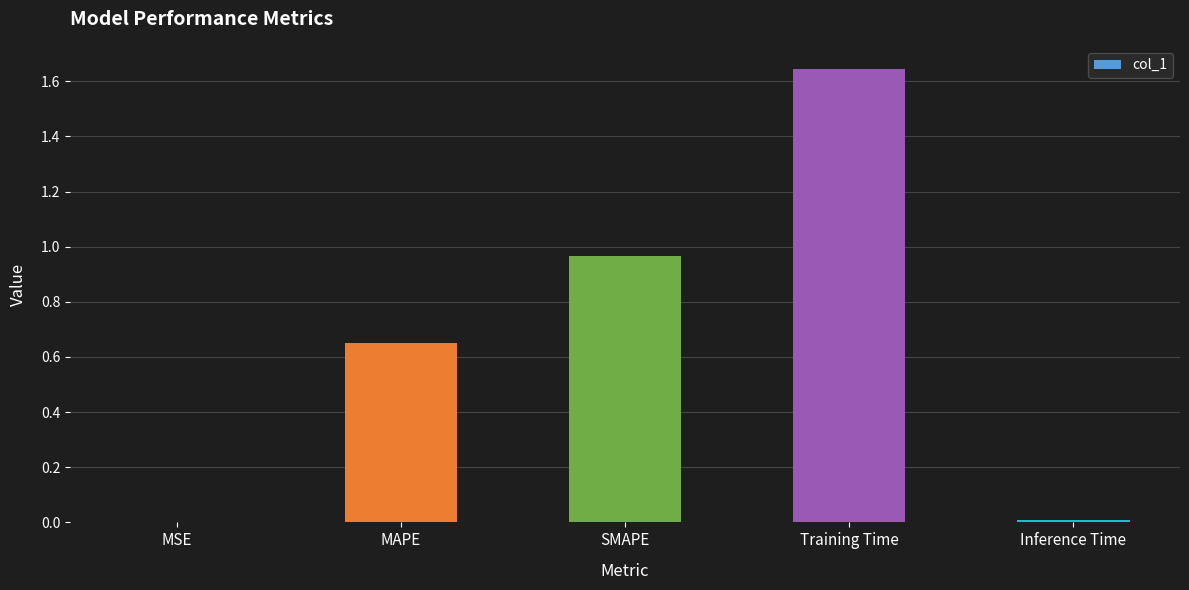

What is the sum of all values?

3.3